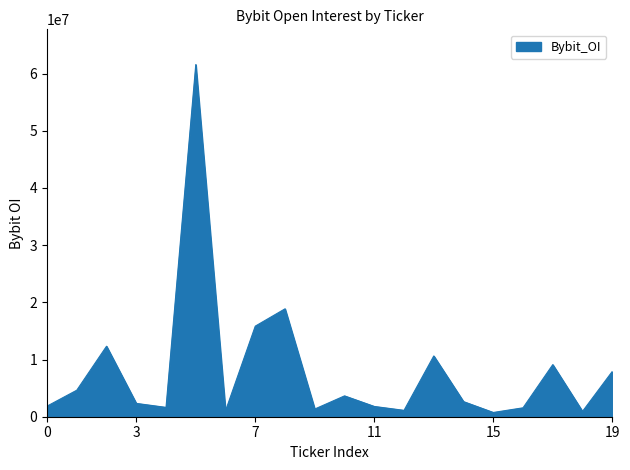

What is the maximum value shown in the chart?

61565716